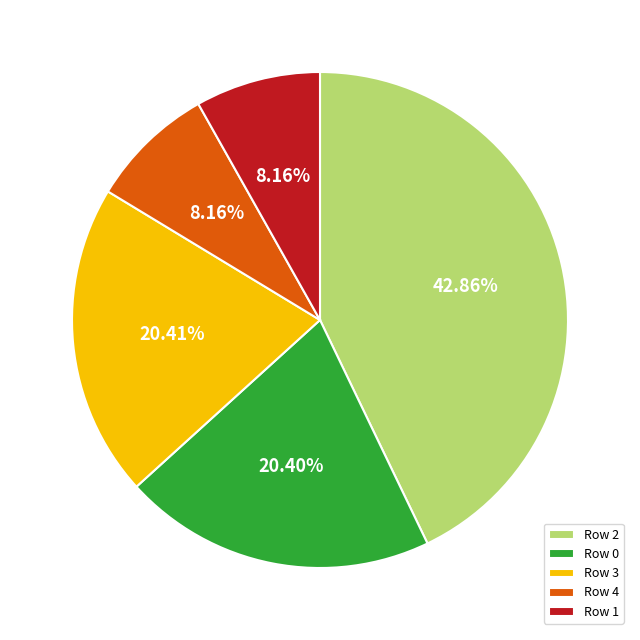

What is the ratio of the value at Row 1 to the value at Row 4?

1.0